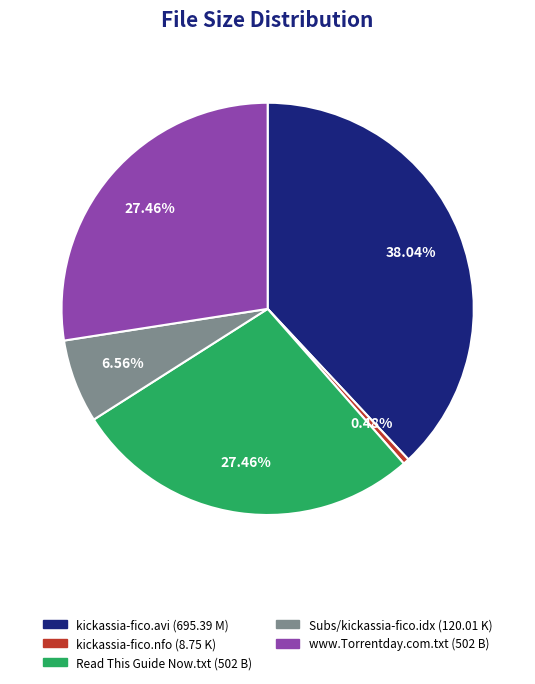

How many slices are in this pie chart?

5